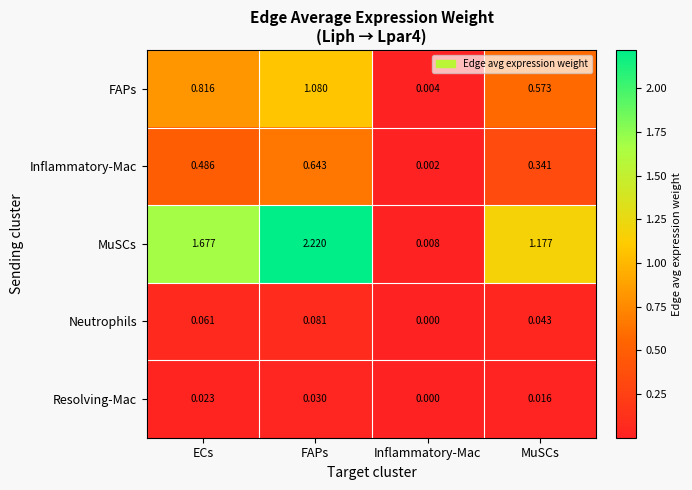

Rank the categories by Neutrophils value from lowest to highest.

Inflammatory-Mac, MuSCs, ECs, FAPs